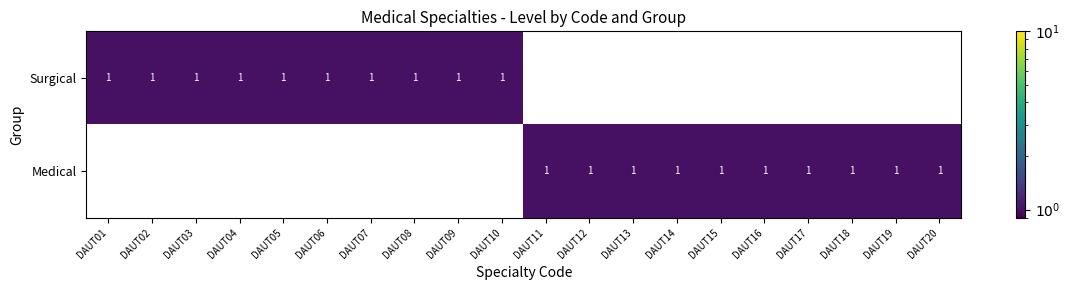

What is the sum of all Surgical values?

10